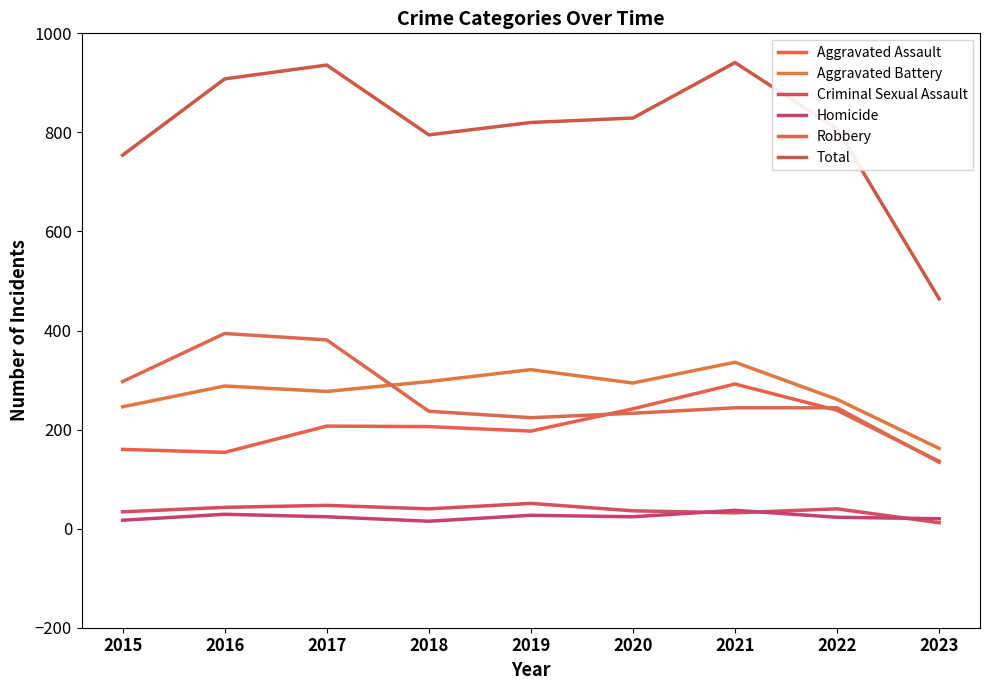

True or false: Criminal Sexual Assault has more than 2 points higher than both neighbors.

True